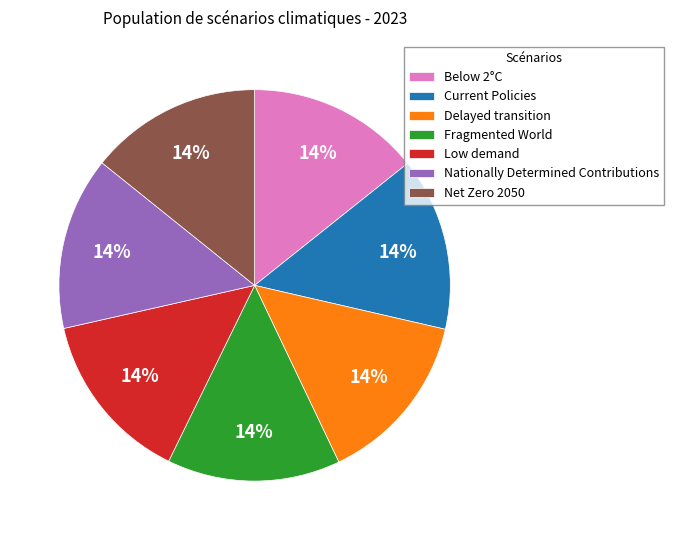

Does Fragmented World account for over 50% of the chart?

No